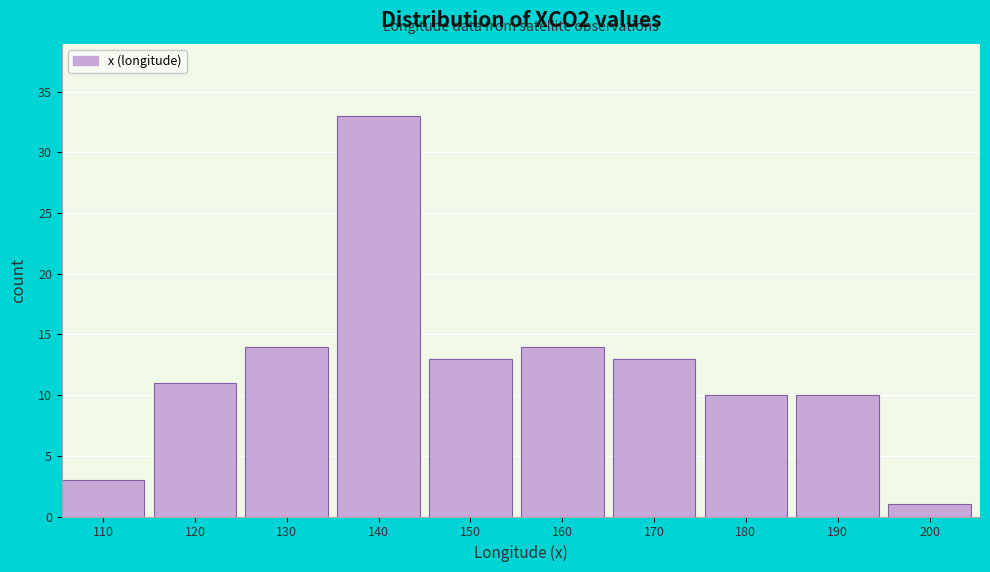

Reading left to right, list all the values displayed in this chart.

110=3	120=11	130=14	140=33	150=13	160=14	170=13	180=10	190=10	200=1